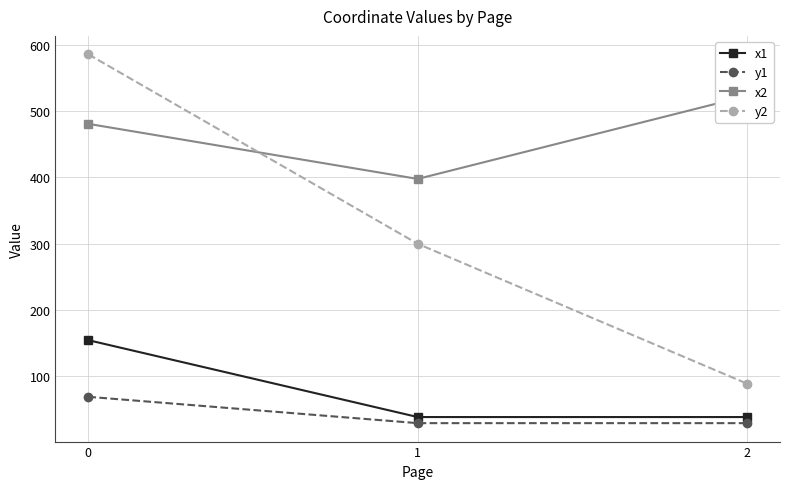

Between 1 and 2, which series saw the biggest shift?

y2